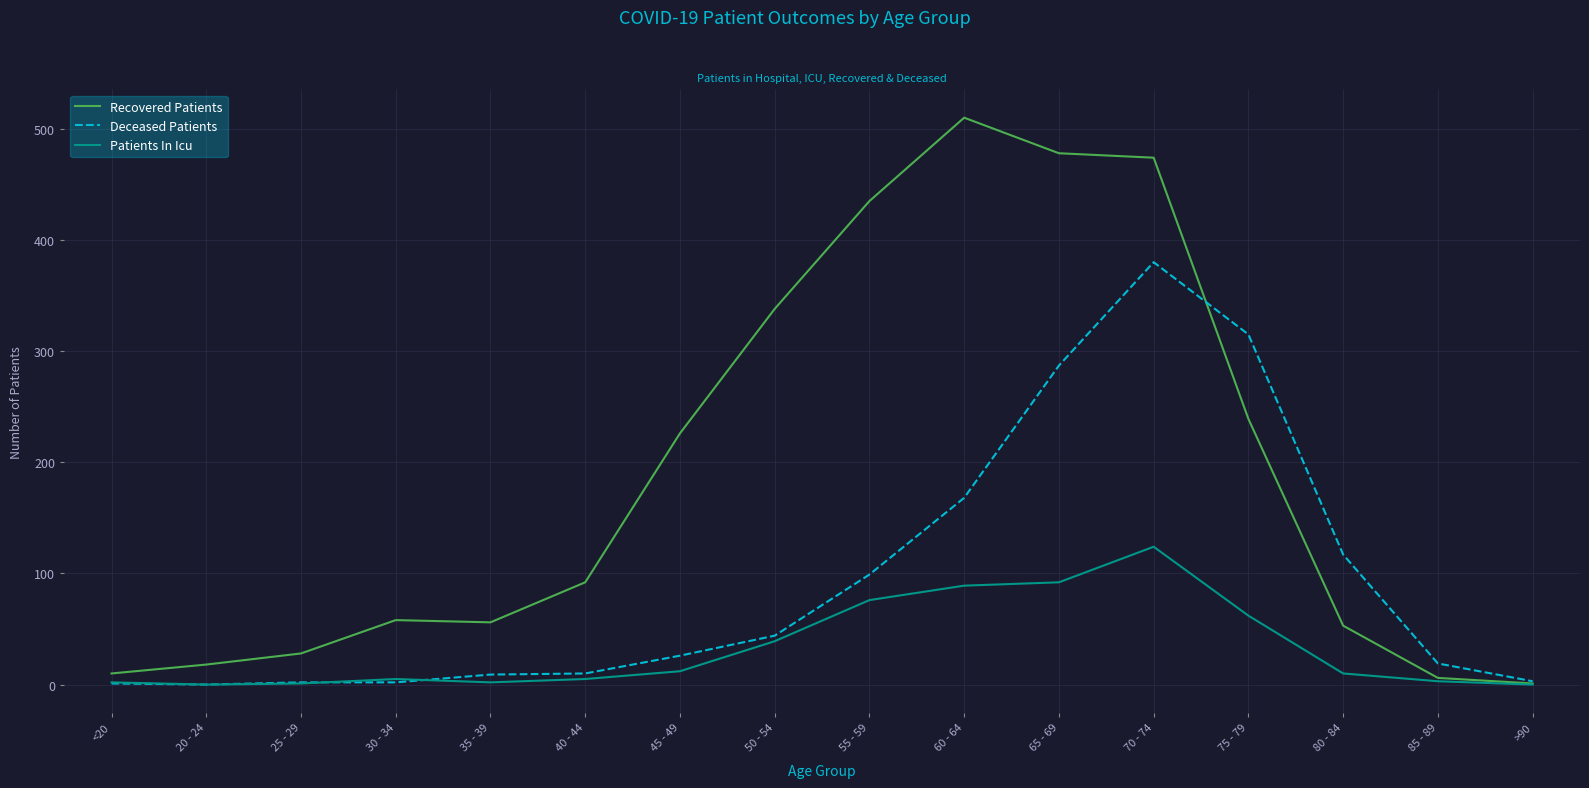

How many lines are shown in the chart?

3